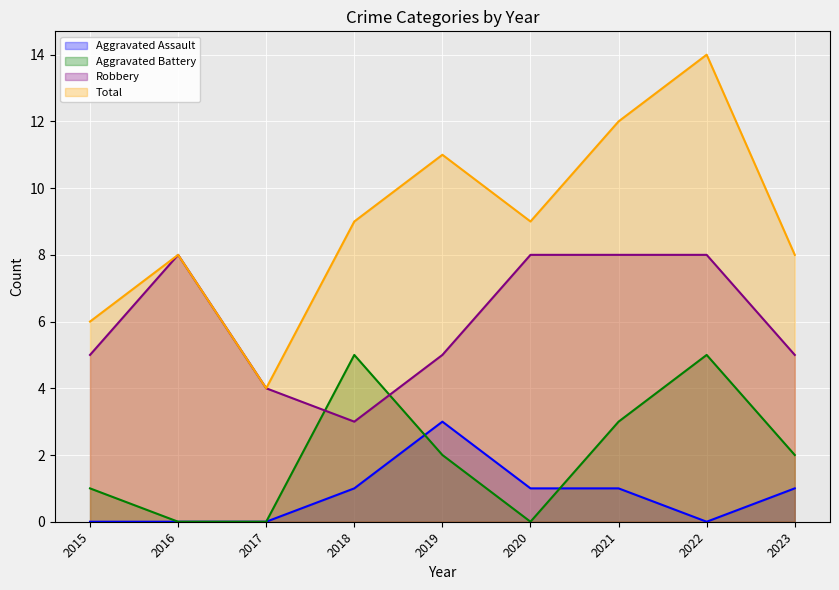

In Total, how many points are higher than both neighbors (excluding endpoints)?

3